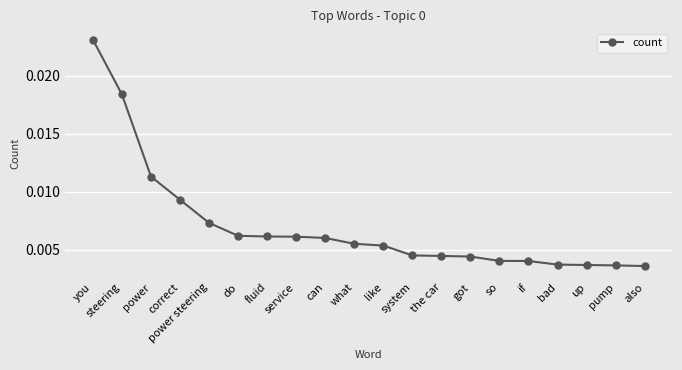

Which has a higher value, if or also?

if